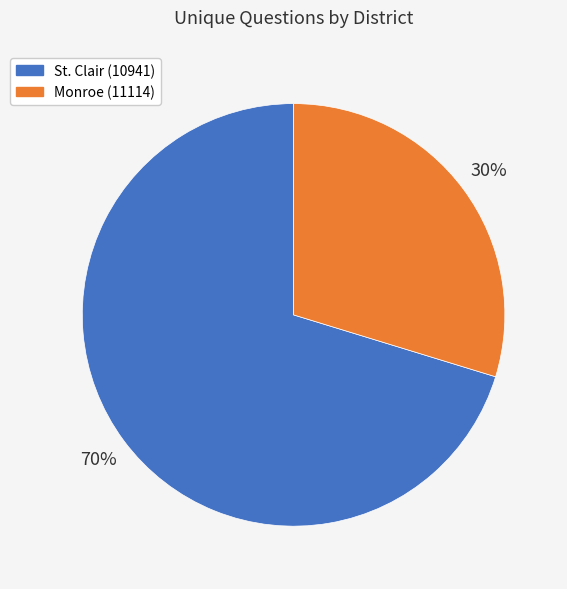

How many slices are in this pie chart?

2